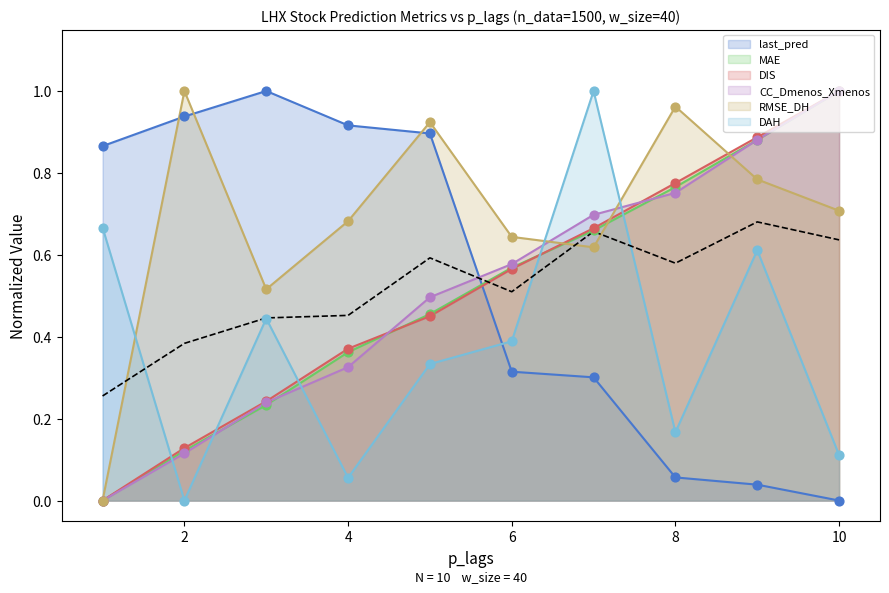

Is the value of MAE at 7 greater than the value of DIS at 10?

No